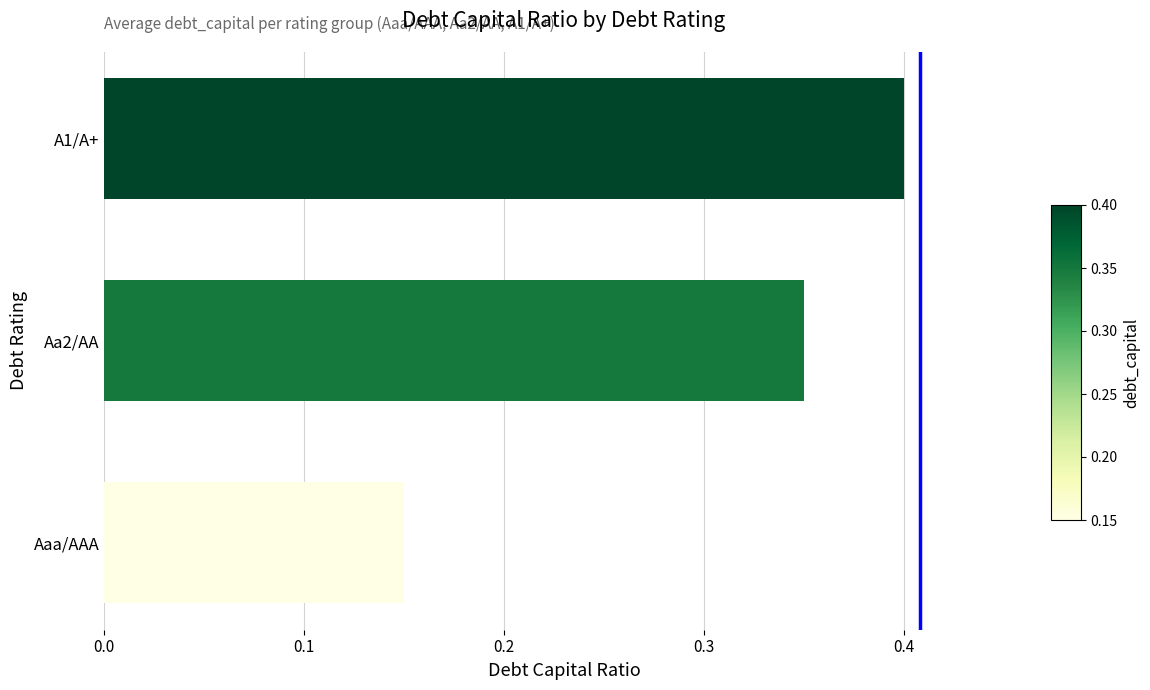

Count the number of data series in this chart.

1